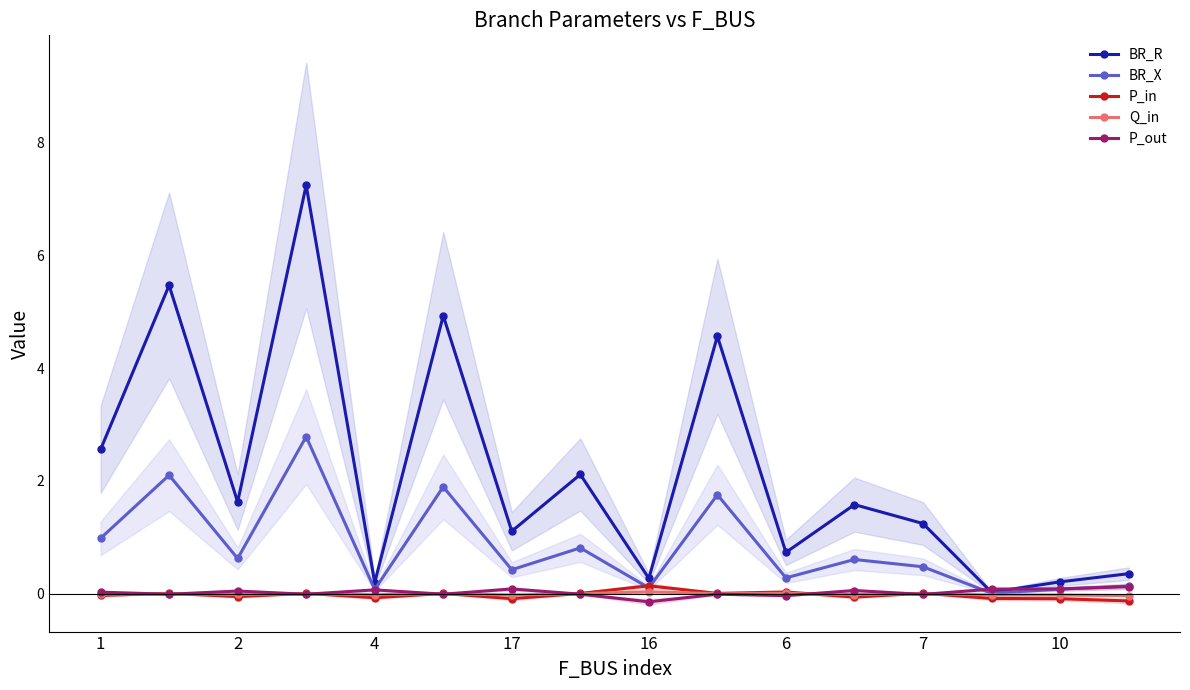

True or false: P_in has more than 1 interior local peaks.

True